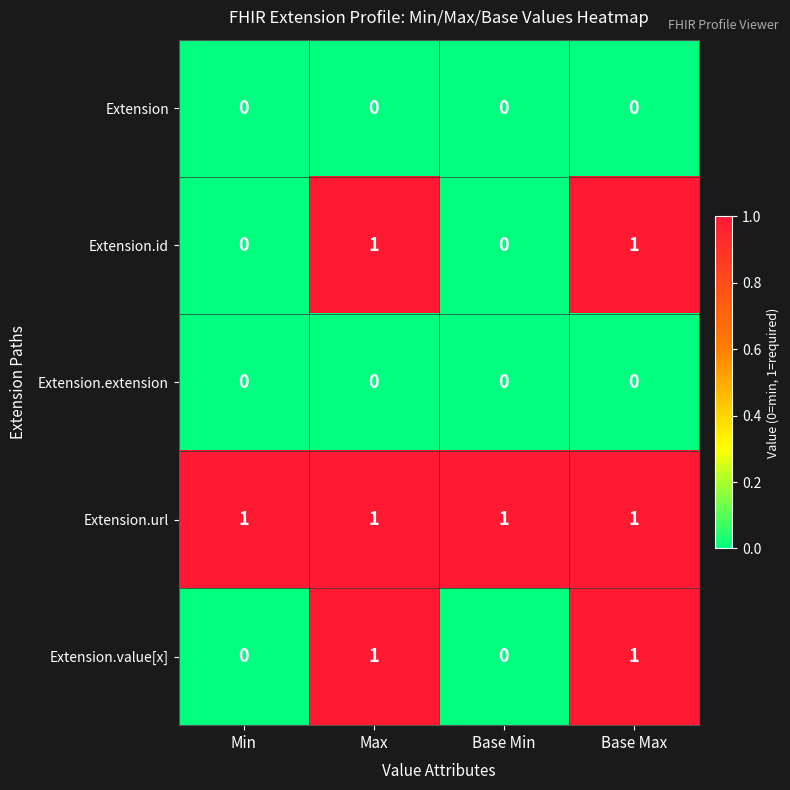

At how many categories does at least one series exceed 0?

4